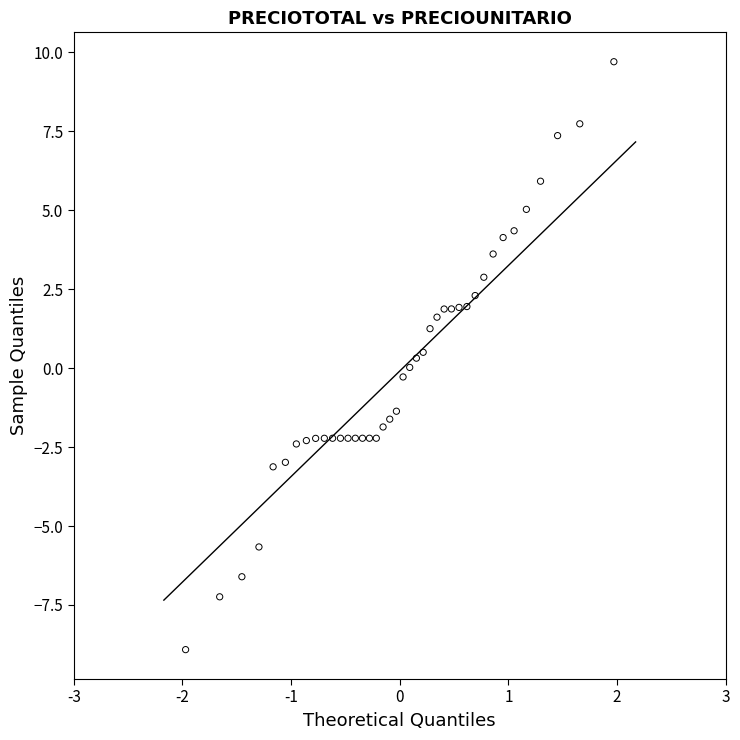

What is the range of Y values (max minus min)?

18.6